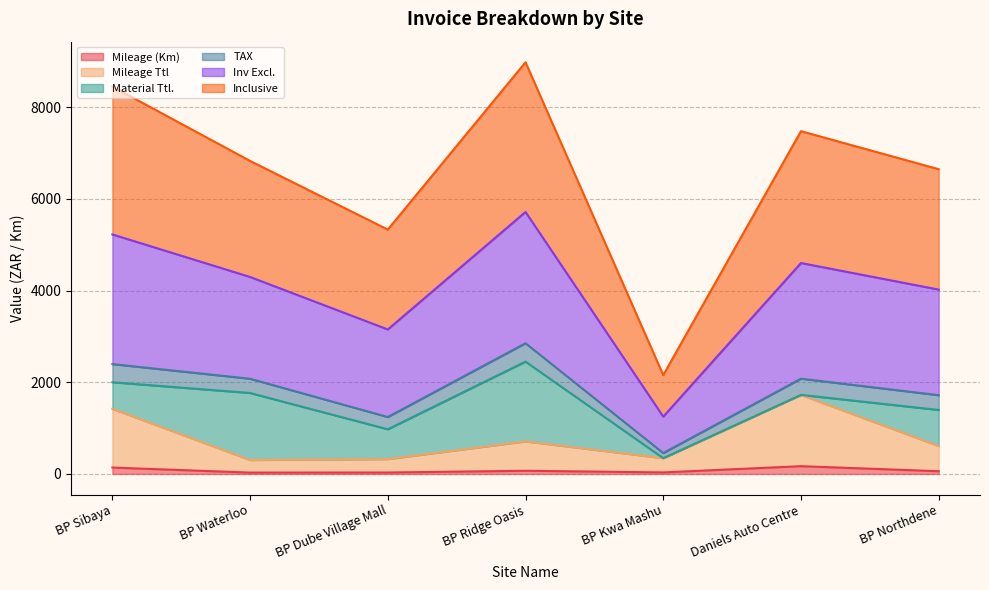

At which category does the chart reach its minimum across all series?

BP Waterloo